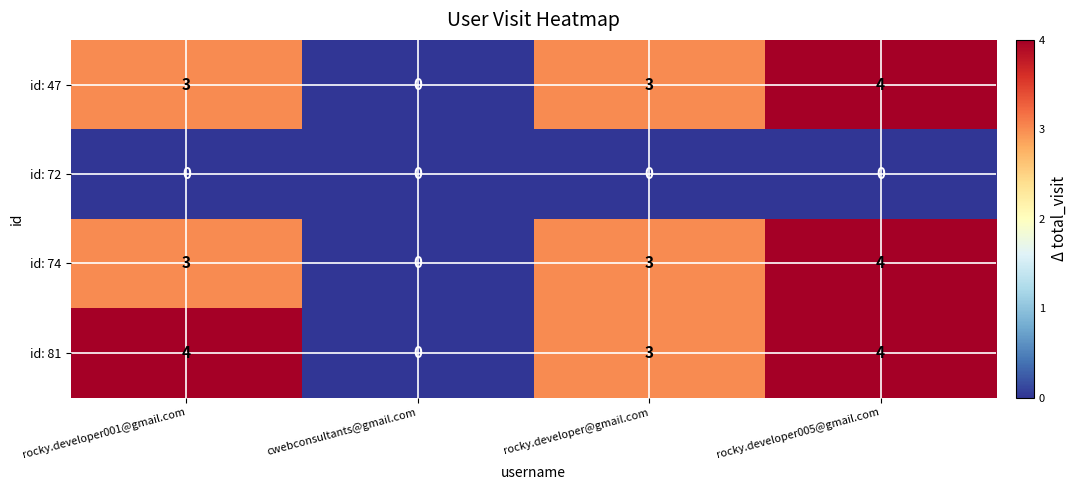

Read the id: 81 value at rocky.developer@gmail.com.

3